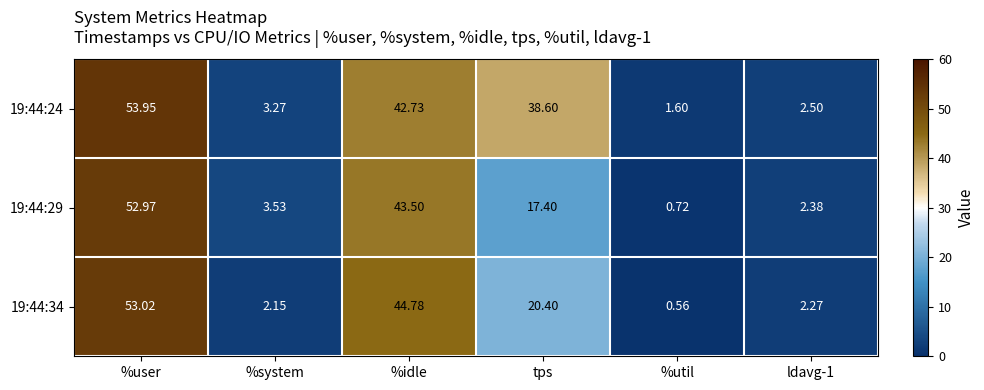

How many data points does each series have?

6